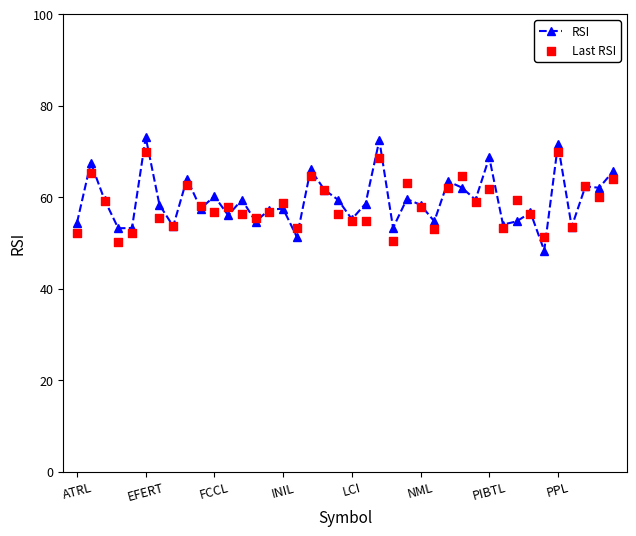

Which series reaches the maximum Y coordinate?

RSI